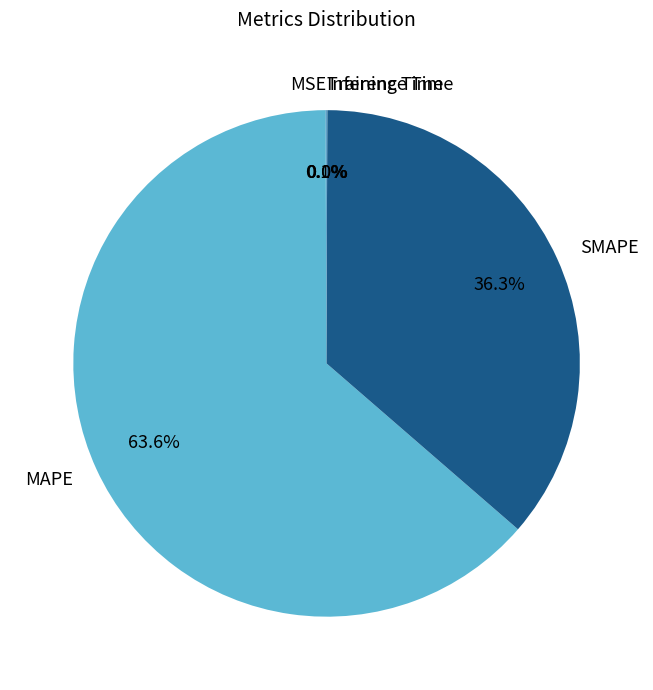

Which category has the biggest portion of the pie?

MAPE